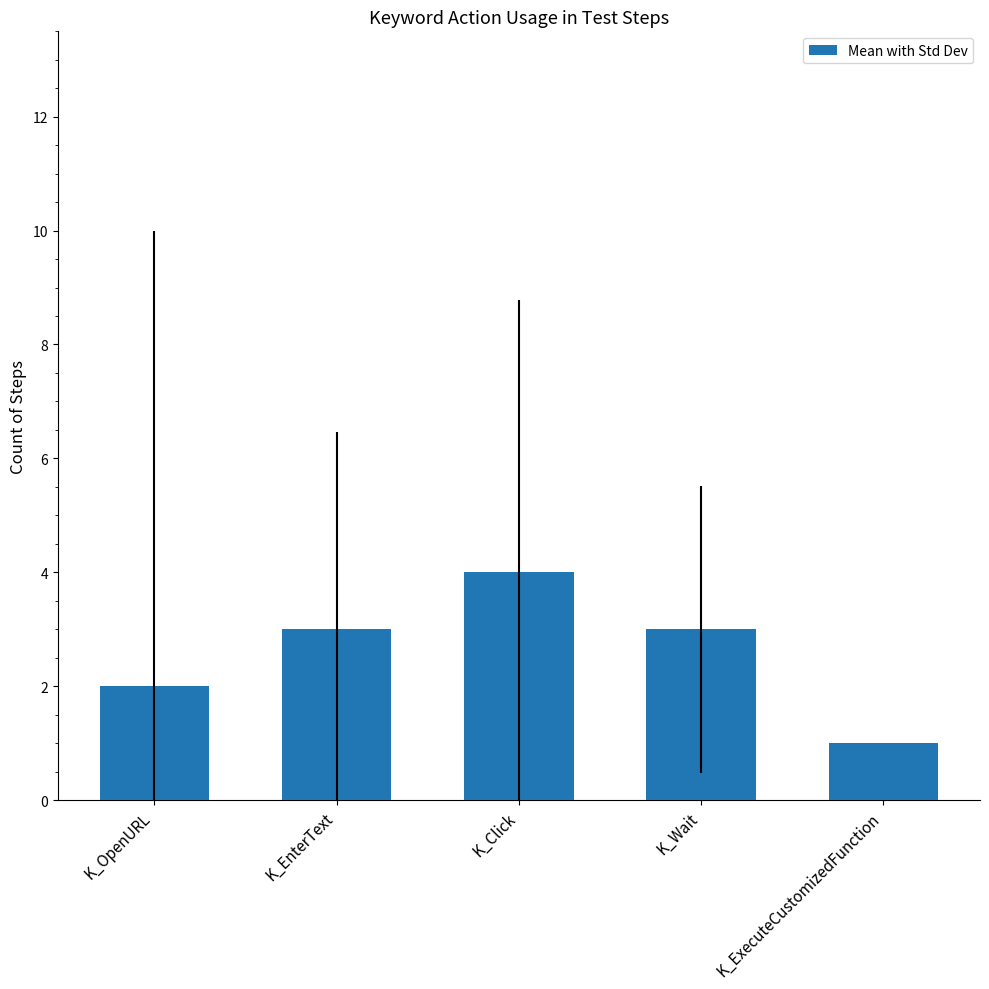

The value at K_ExecuteCustomizedFunction is 1. True or false?

True